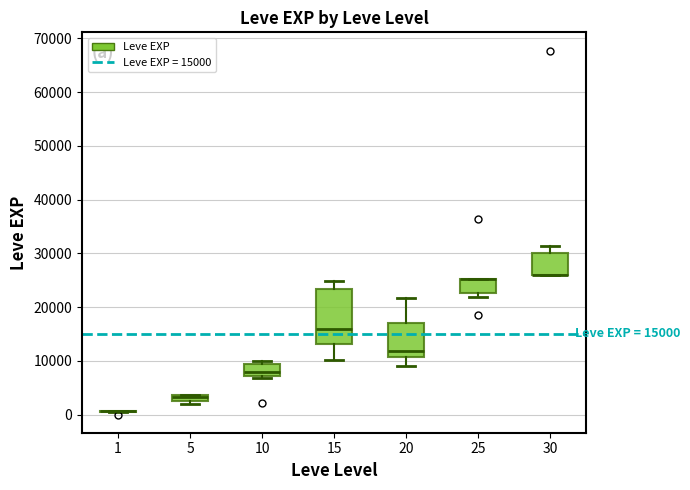

Comparing the boxes themselves (not the whiskers), which one is the tallest?

15